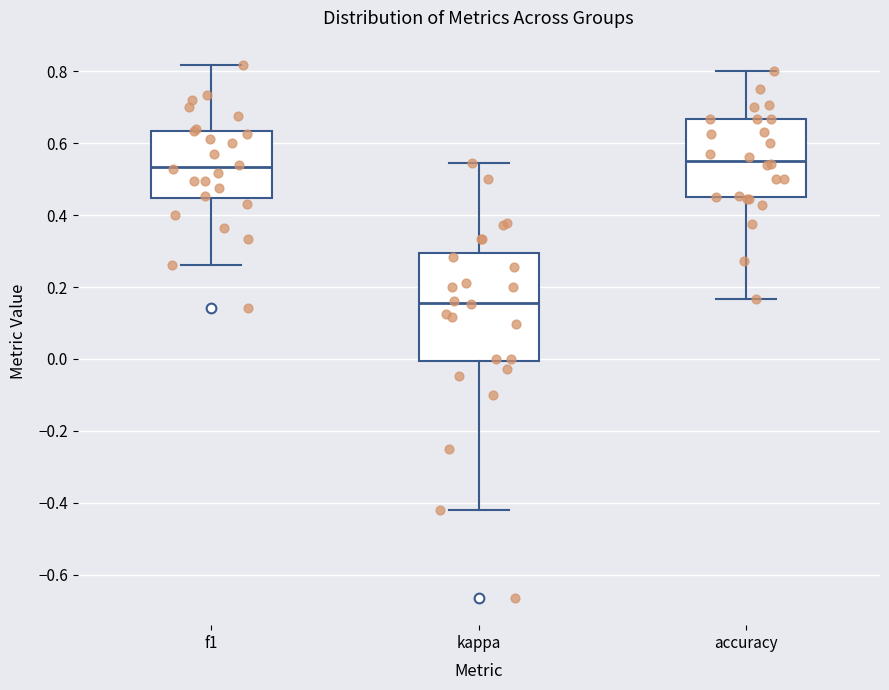

Reading left to right, transcribe this box plot: for each box, give where its median line is, the range the box spans, and where its two whiskers end, as read against the y-axis. The values are not printed on the chart, so give them approximately, as read against the axis.

f1: median 0.54, box 0.44 to 0.64, whiskers 0.26 to 0.82
kappa: median 0.16, box 0.00 to 0.30, whiskers -0.42 to 0.54
accuracy: median 0.56, box 0.44 to 0.66, whiskers 0.16 to 0.80